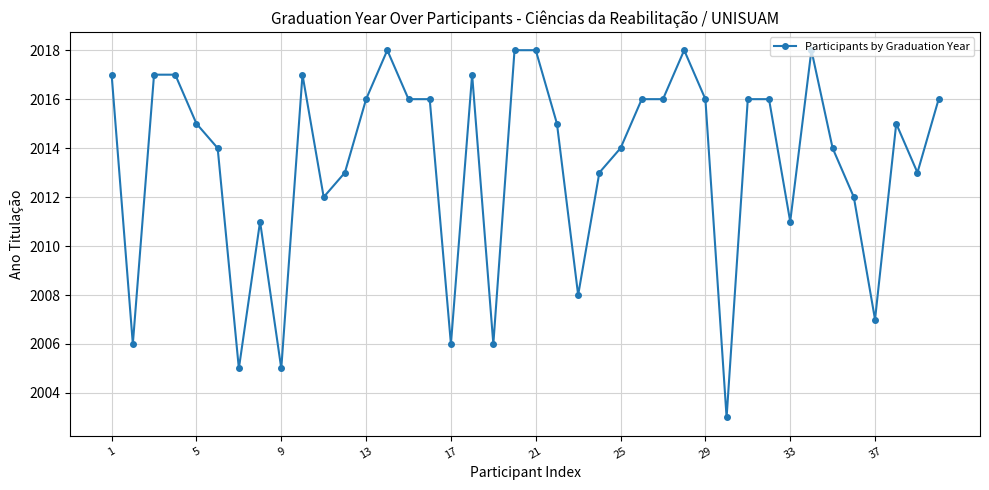

What is the minimum value shown in the chart?

2003